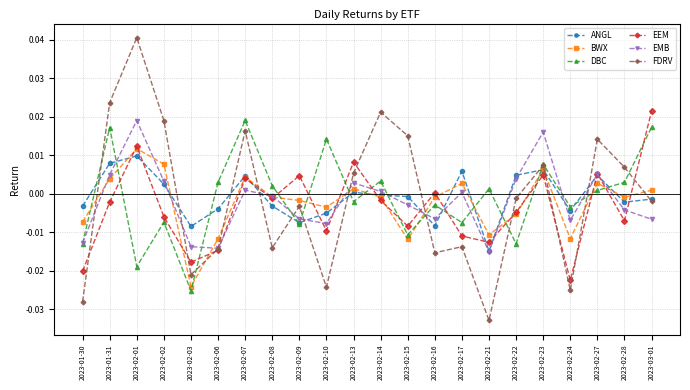

Is the value of DBC at 2023-03-01 greater than the value of FDRV at 2023-02-23?

Yes